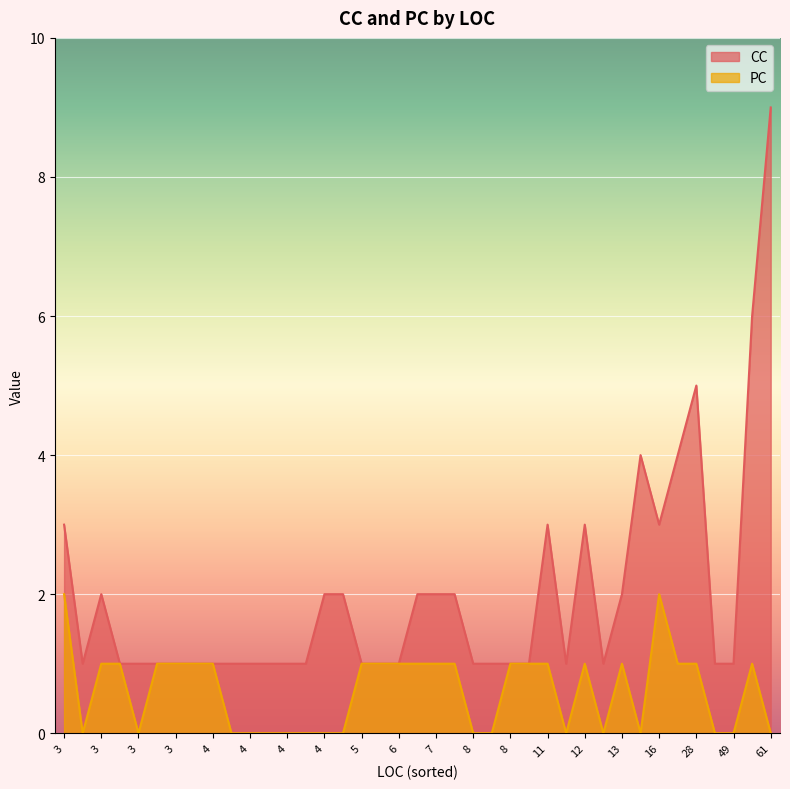

List the series in order of their overall mean, lowest first.

PC, CC